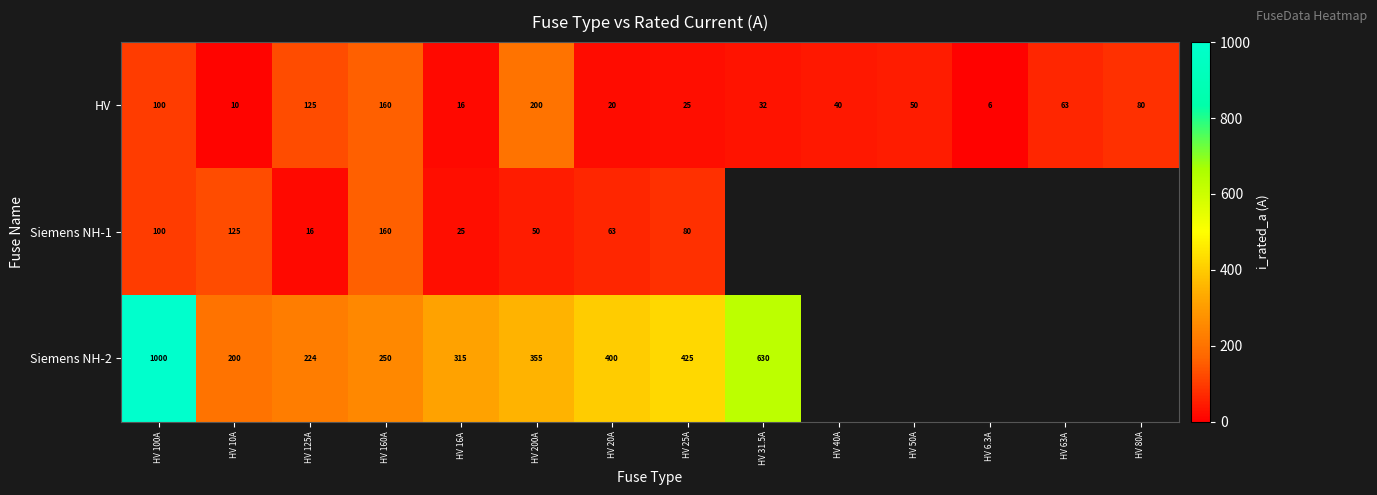

What is the total value across all series at HV 20A?

483